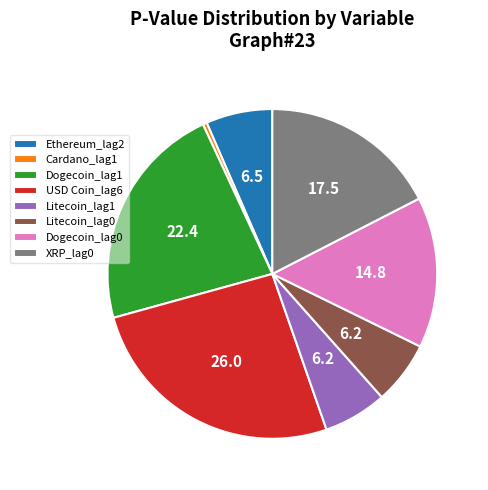

Is Ethereum_lag2 the majority of the pie?

No